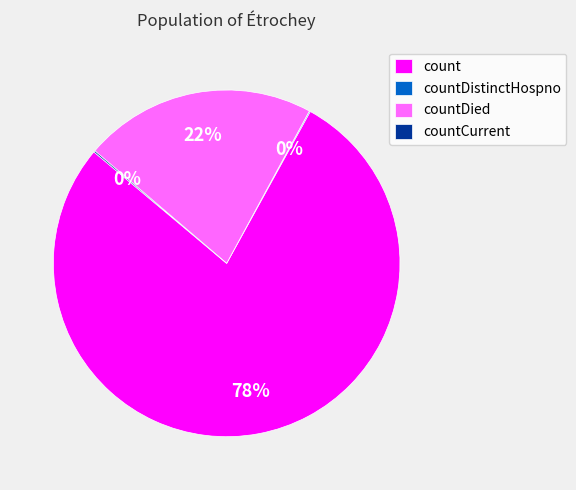

Combined, do countDied and count account for over 50%?

Yes